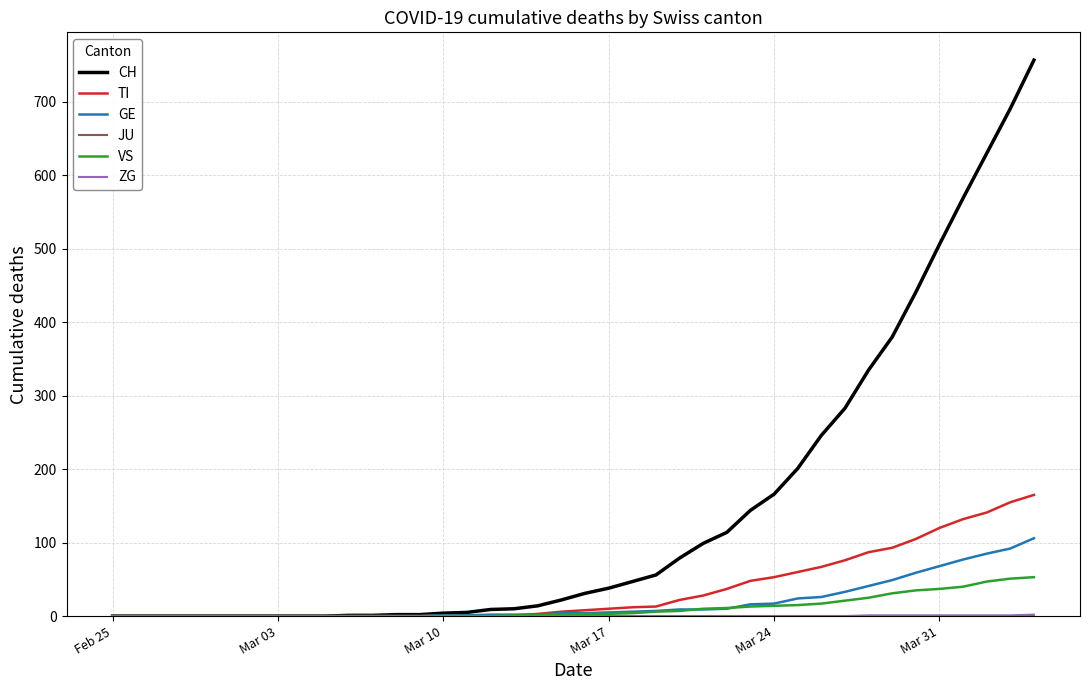

Which series has the widest spread of values?

CH